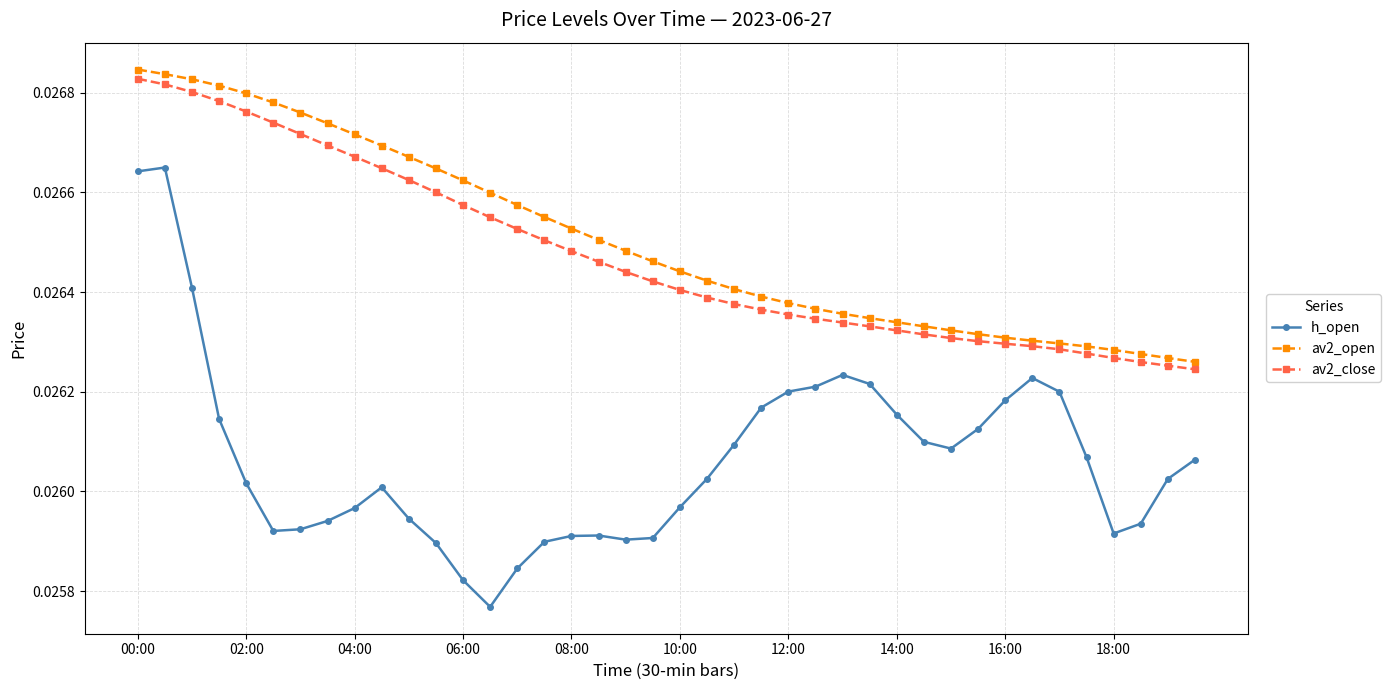

True or false: av2_close and h_open intersect in this chart.

False